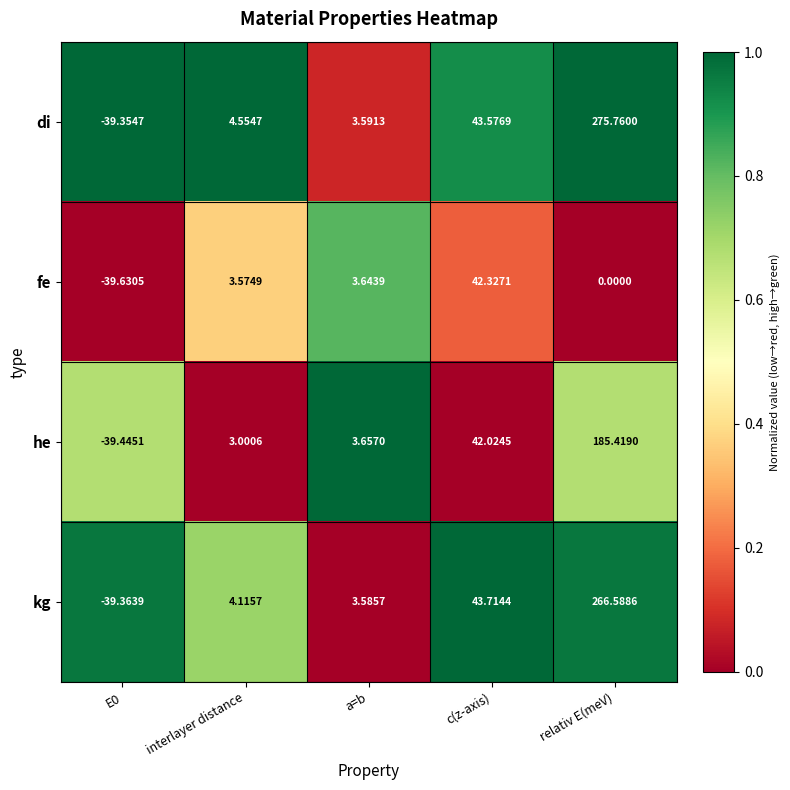

At interlayer distance, list the series in order from smallest to largest.

he, fe, kg, di